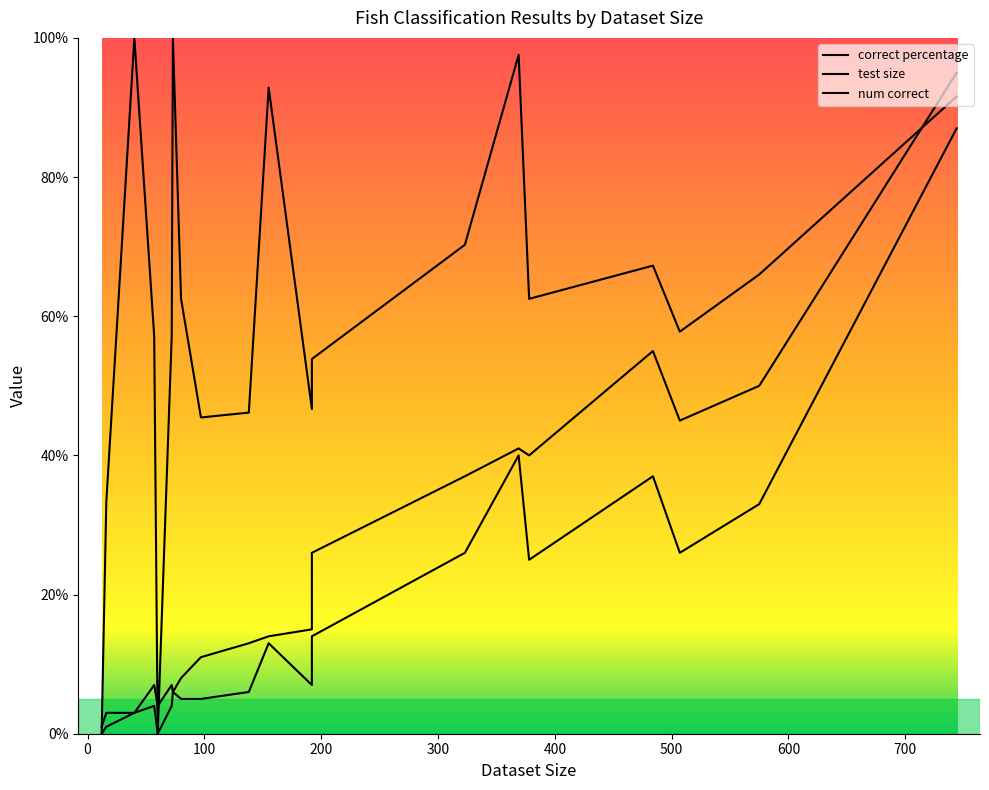

At how many categories does at least one series exceed 17?

18